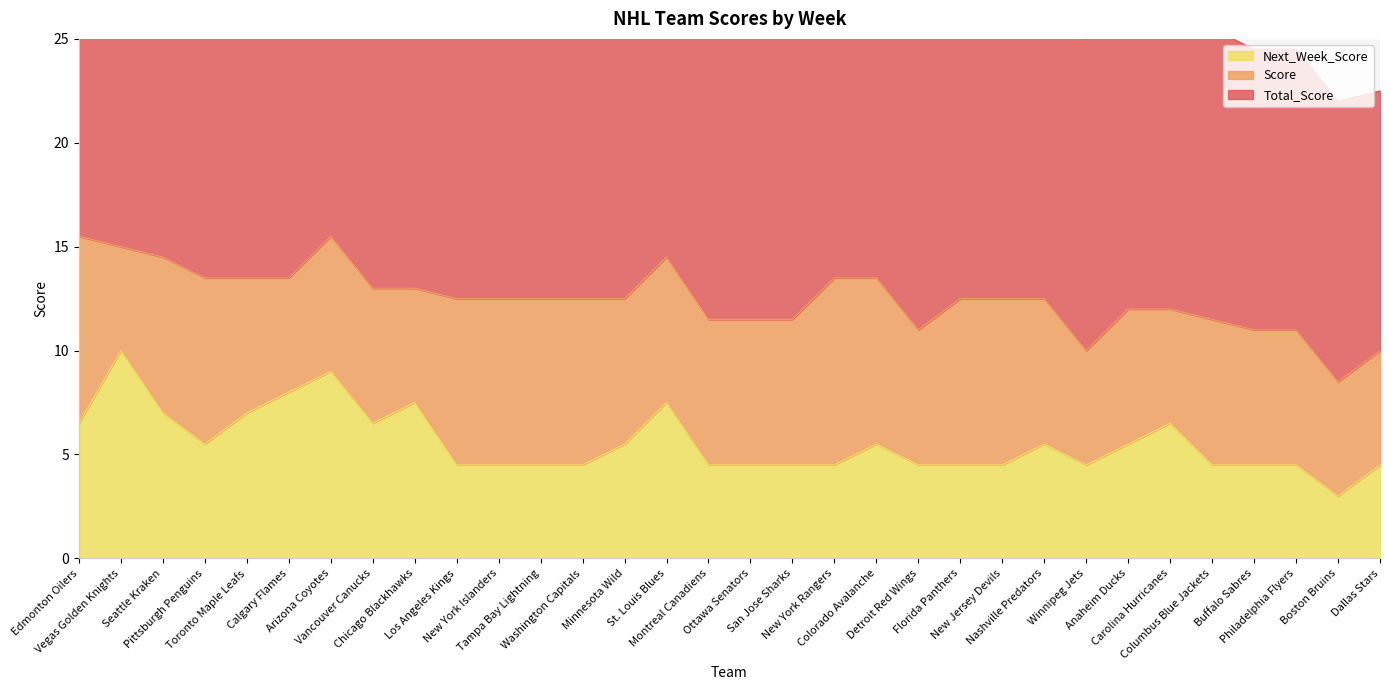

Which series has the largest total across all categories?

Total_Score